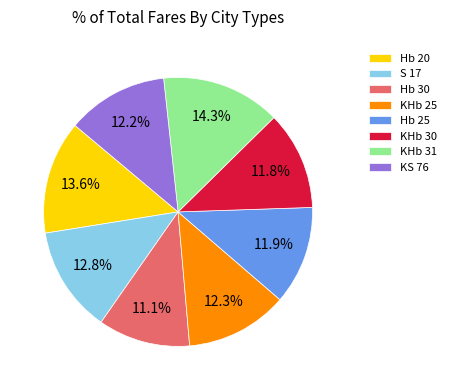

What percentage is the Hb 20 slice, to the nearest percent?

14%